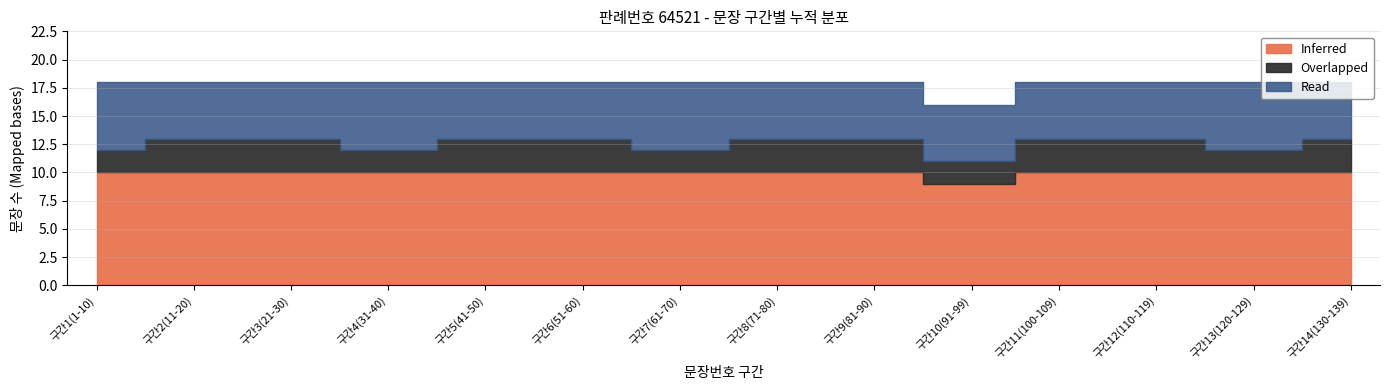

What position from the left is 1-40?

1